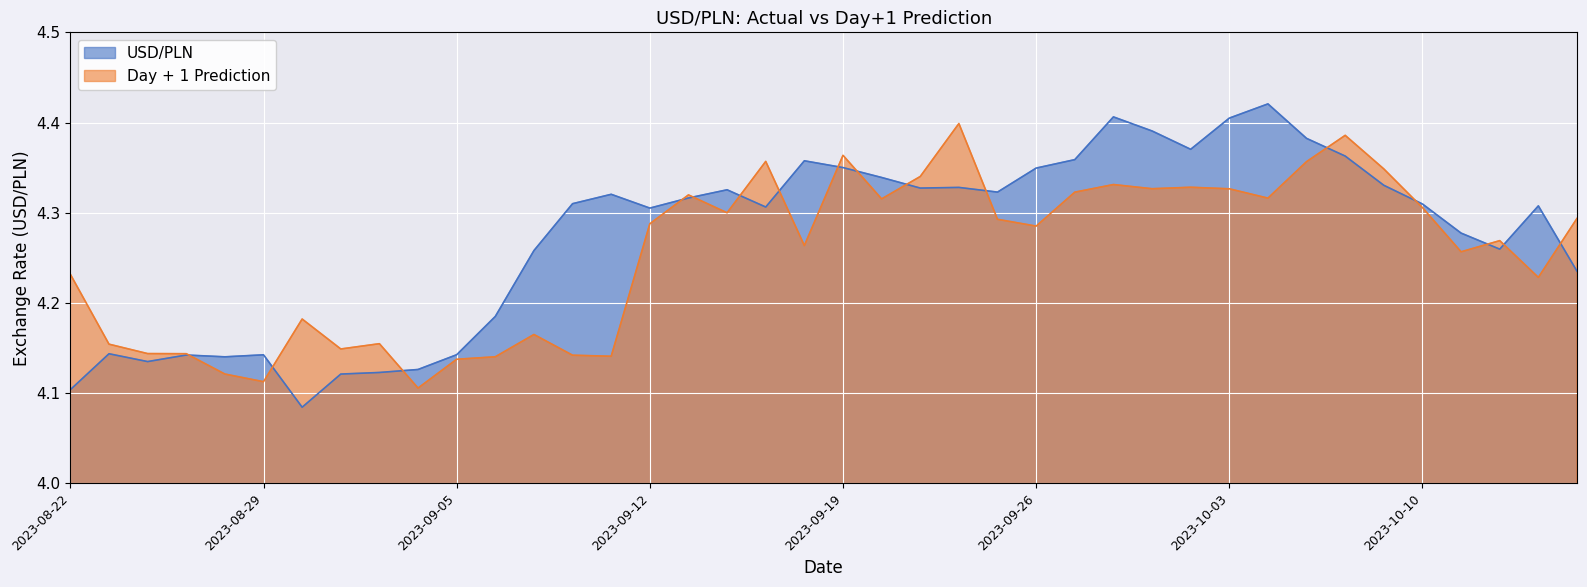

What is the sum of the Day + 1 Prediction values at 2023-10-10 and 2023-09-20?

8.6